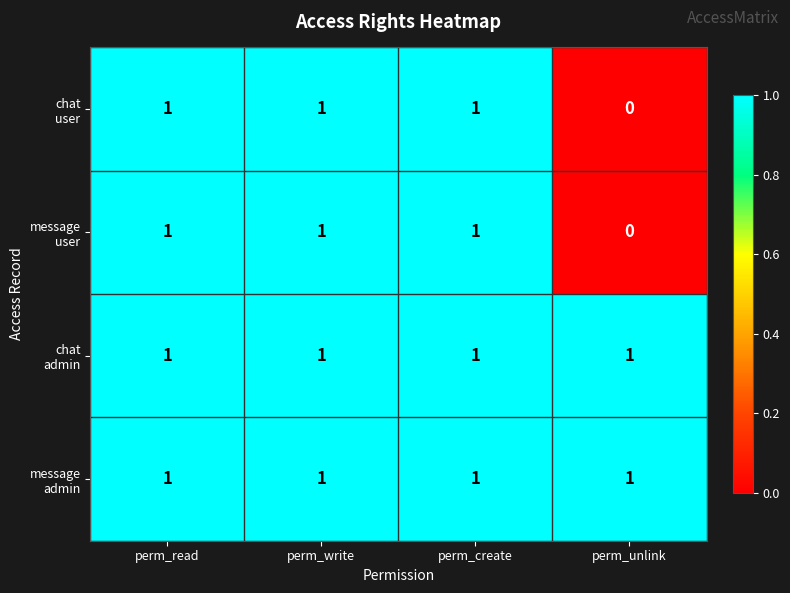

Which category has the lowest value across all series?

perm_unlink